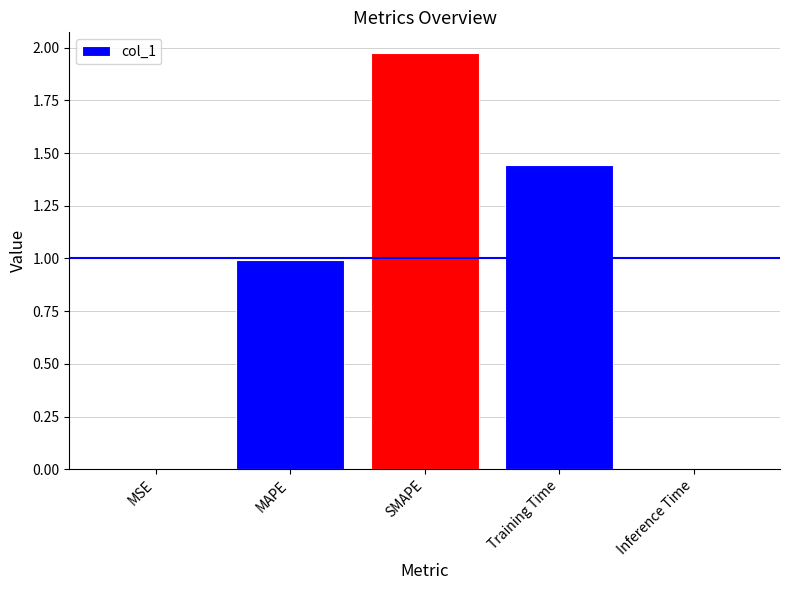

True or false: the data shows 0.6 at Training Time.

False